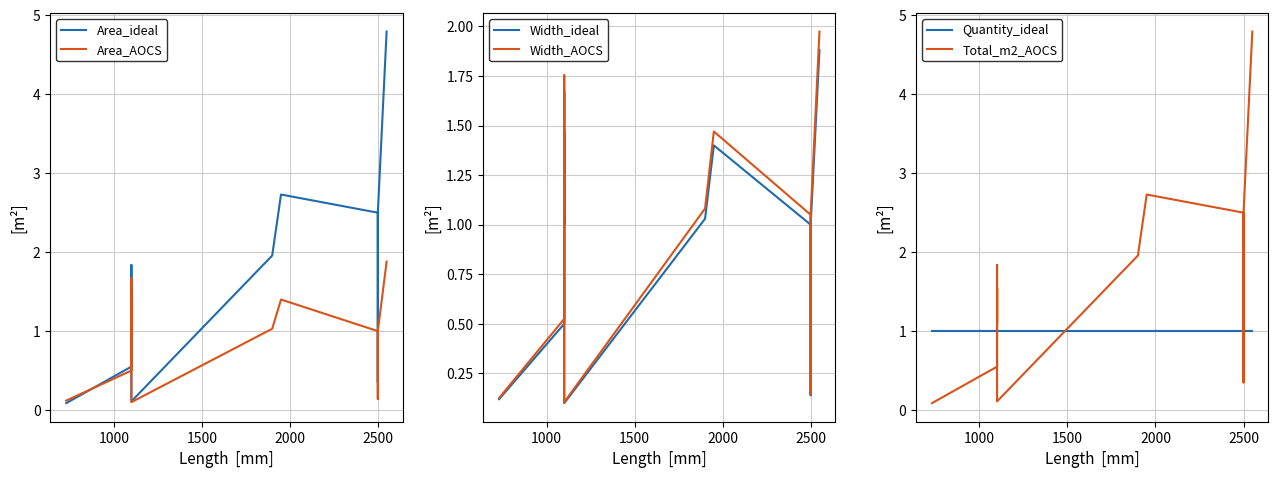

How many values in the Total_m2_AOCS series exceed 1?

10